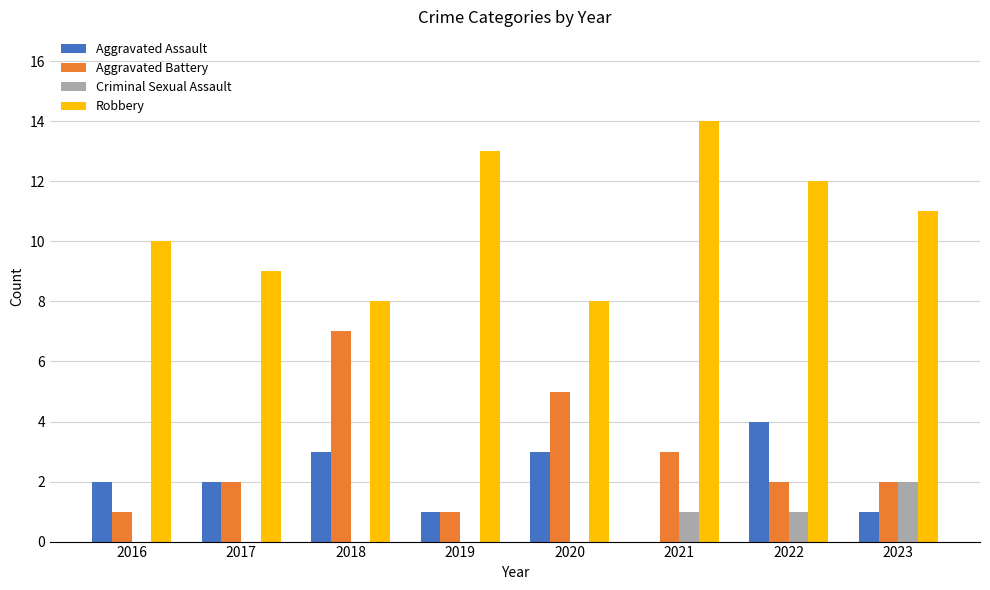

What is the total value across all series at 2023?

16